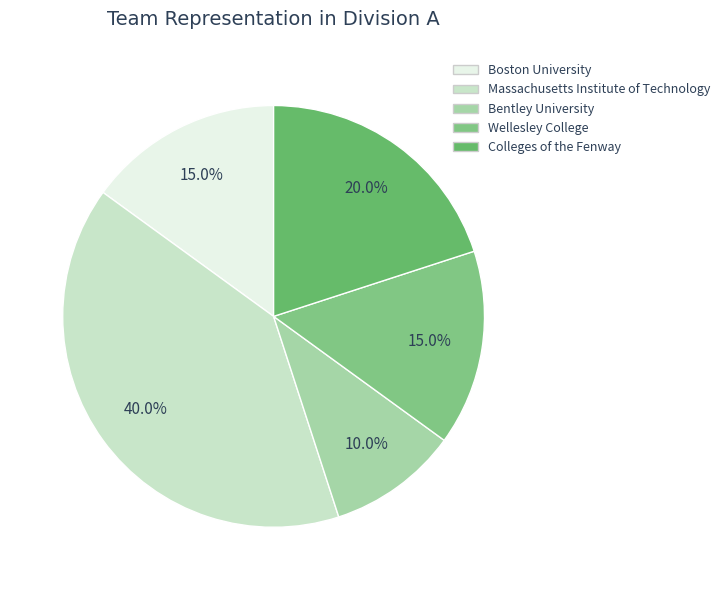

The Bentley University slice represents 24% of the pie. True or false?

False